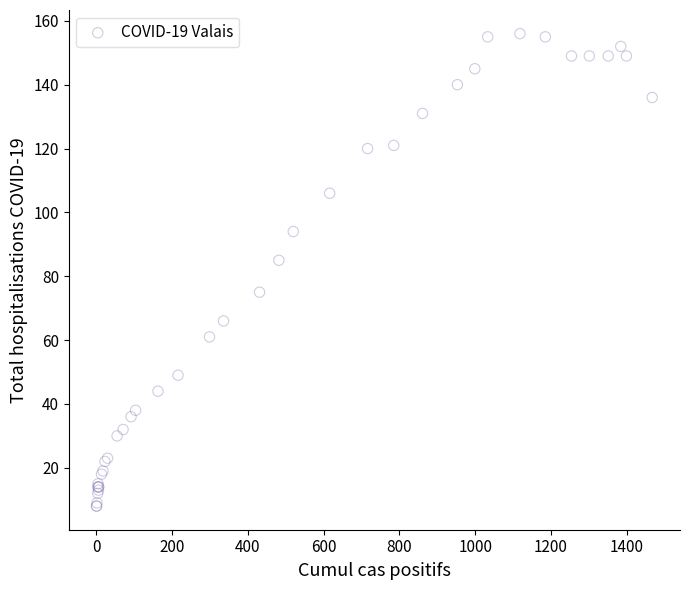

What Y value in the scatter plot is closest to 82?

85